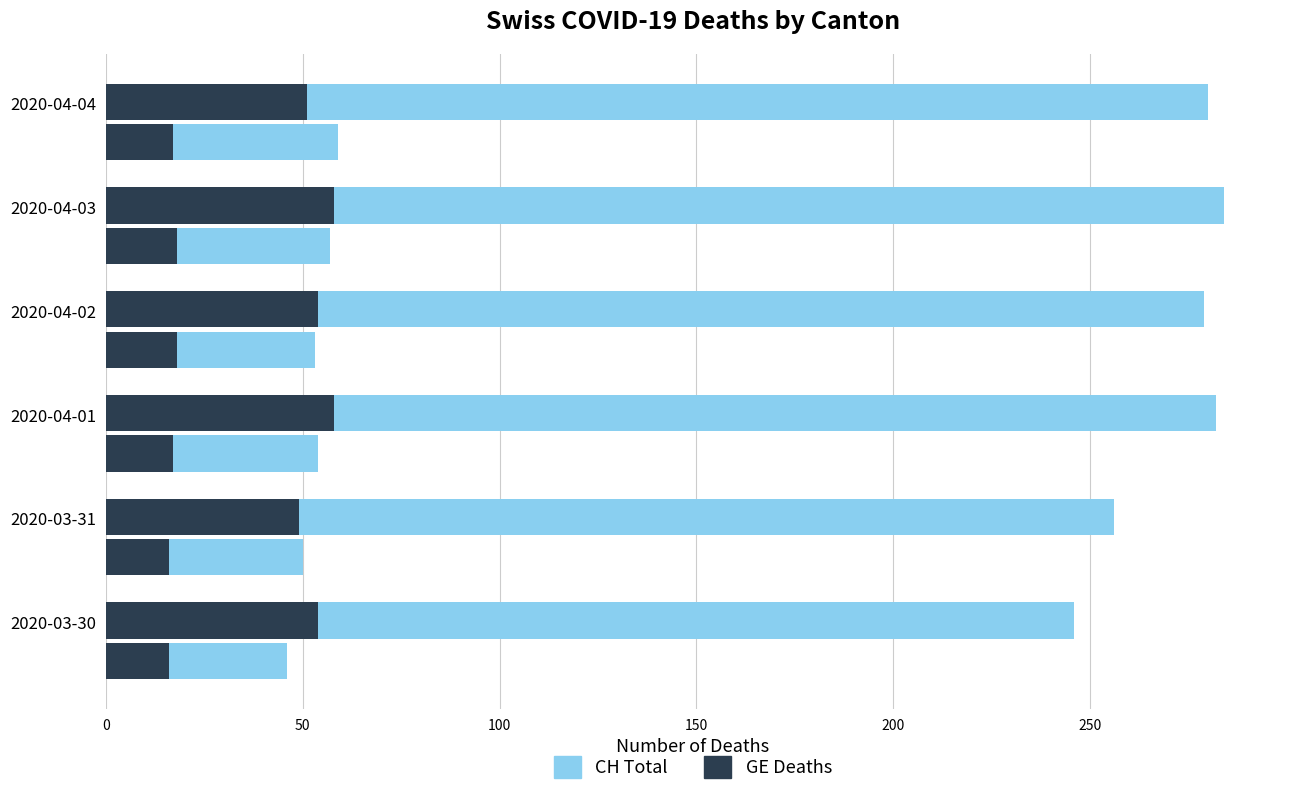

Rank the series at 2020-04-04 from highest to lowest value.

CH (Total), GE (Deaths)